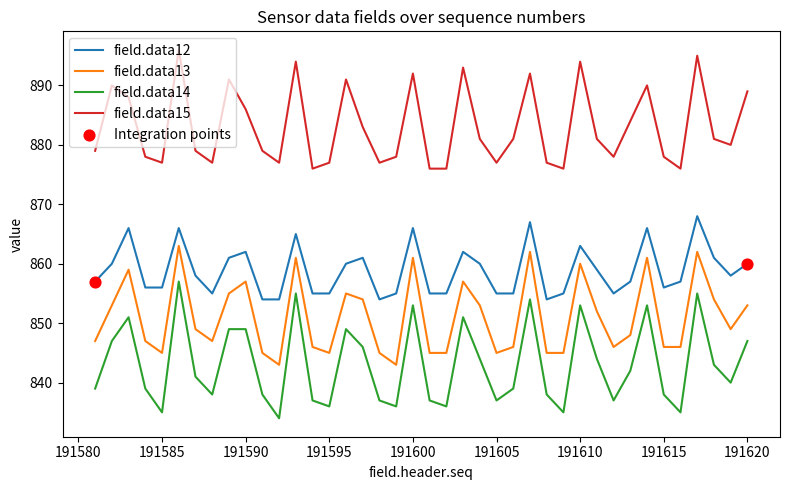

What is the difference between the maximum and minimum values in the field.data15 series?

20